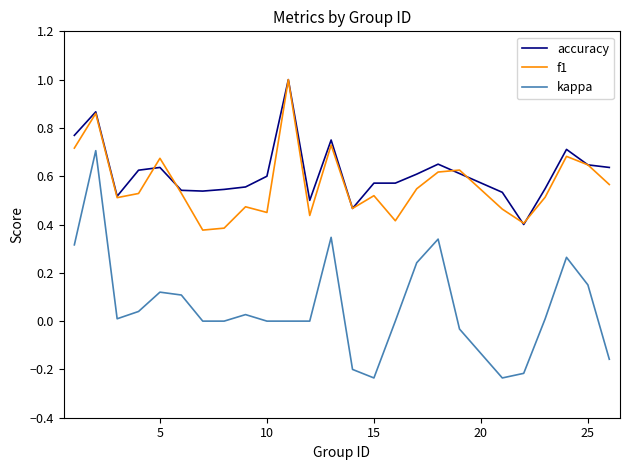

How many distinct data groups are displayed?

3